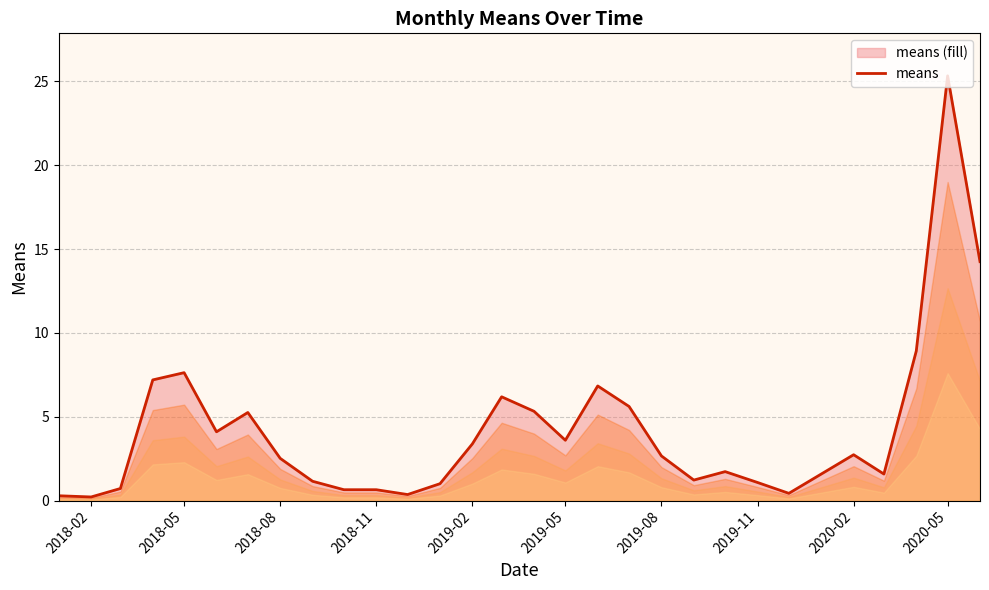

How many data points are less than 2?

14